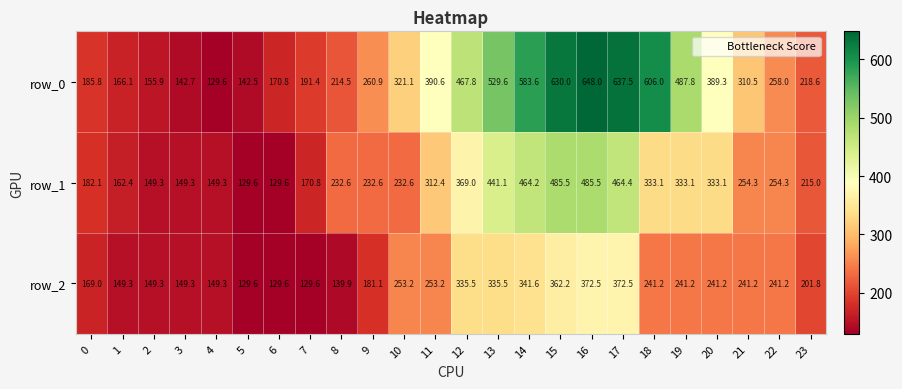

What is the minimum value for row_0?

129.6